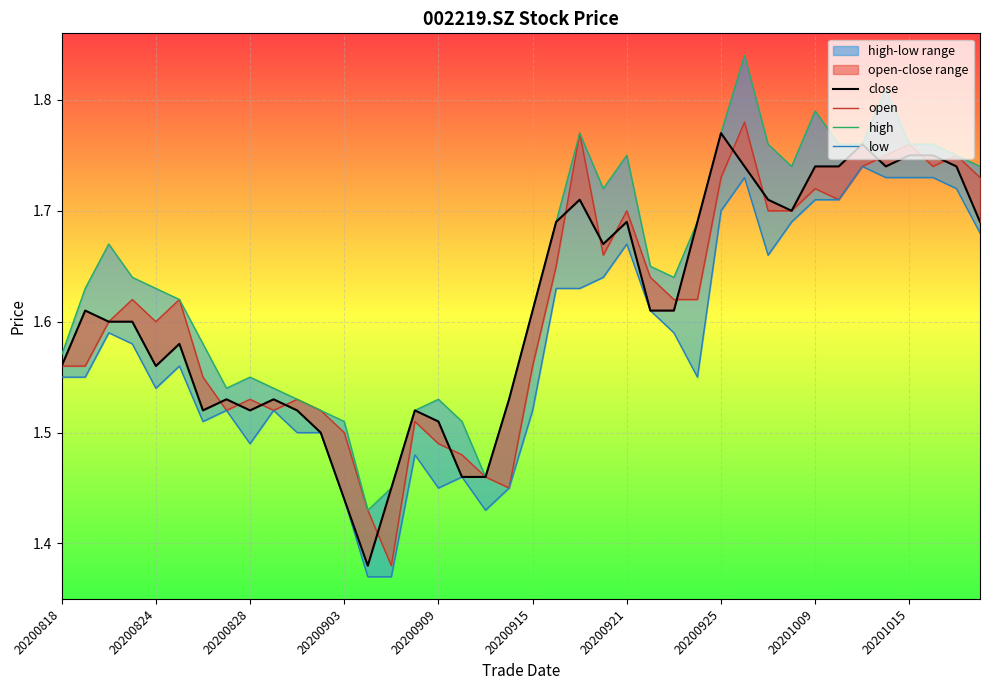

What is the smallest value displayed?

1.4